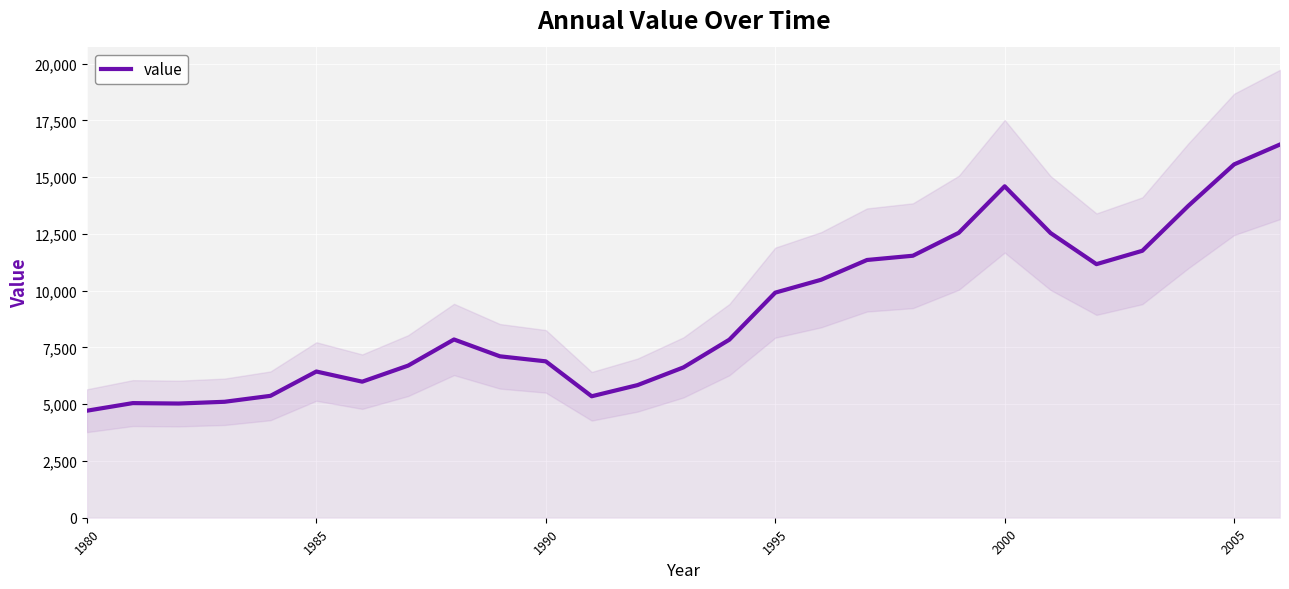

The value series shows 9137 at 1990. True or false?

False